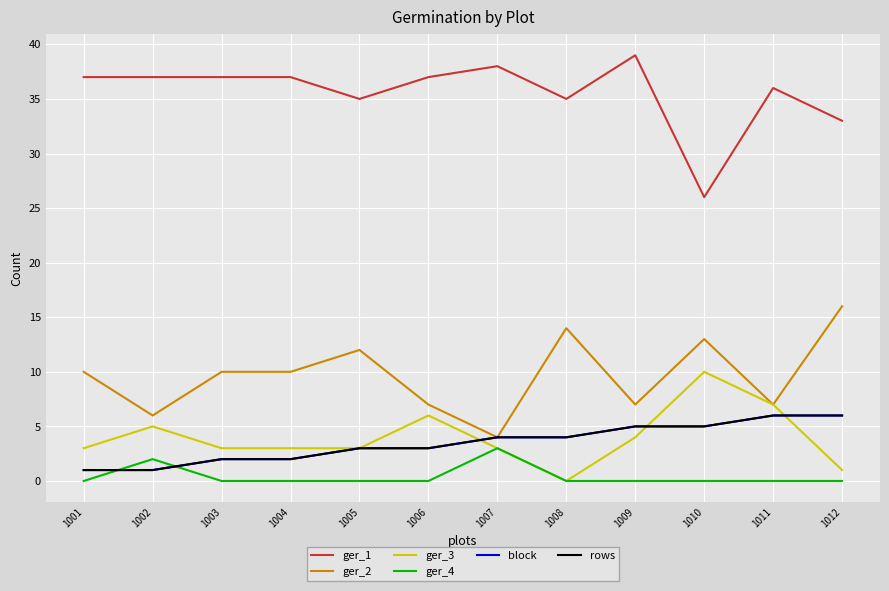

Does the chart display data point markers on the line(s)?

No